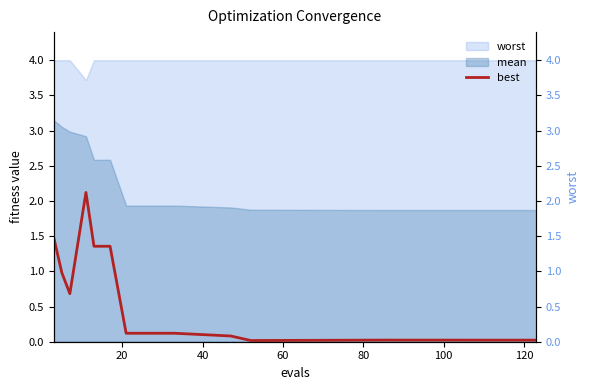

What is the label of the 13th point from the right?

40